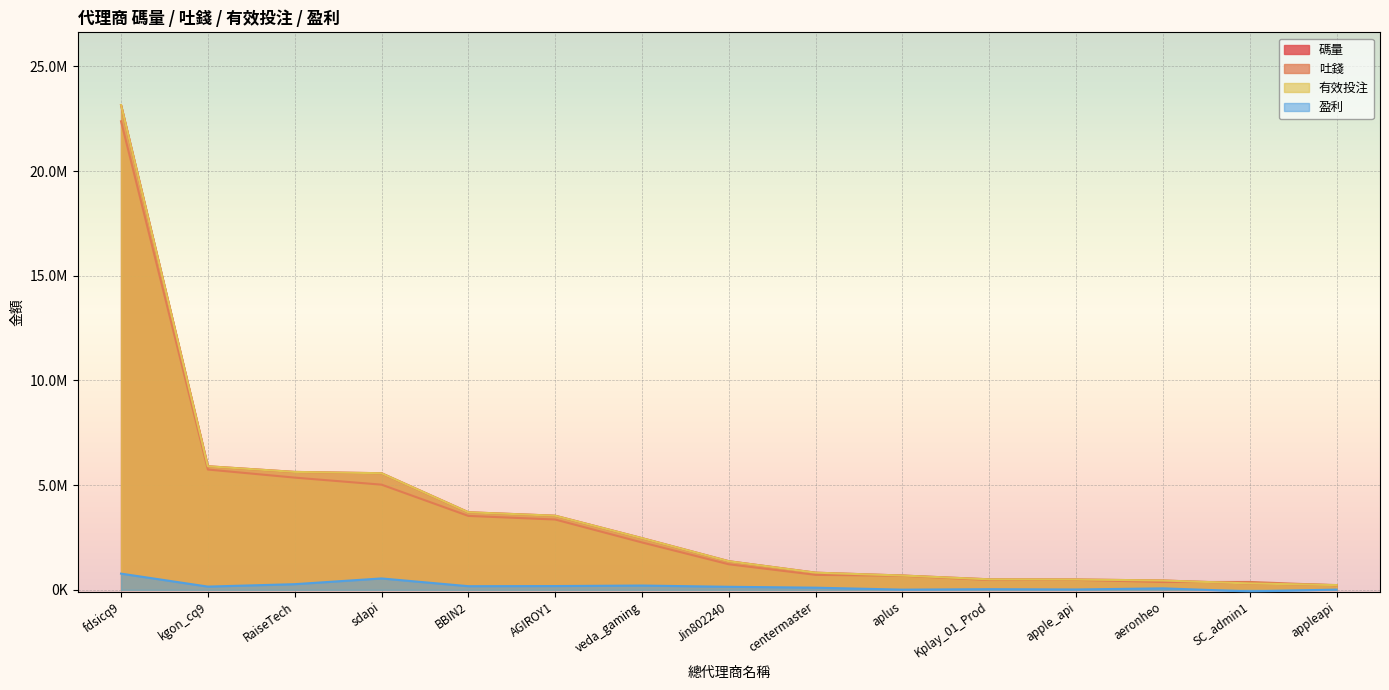

What is the label of the 3rd point from the right?

aeronheo